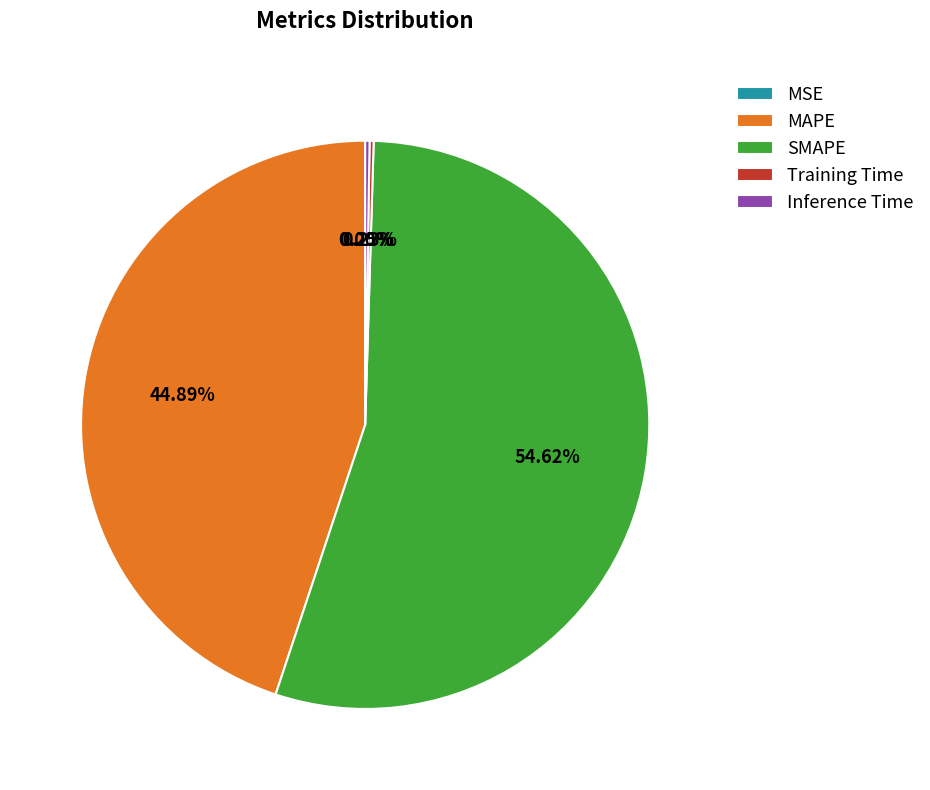

Does SMAPE represent more than half of the total?

Yes